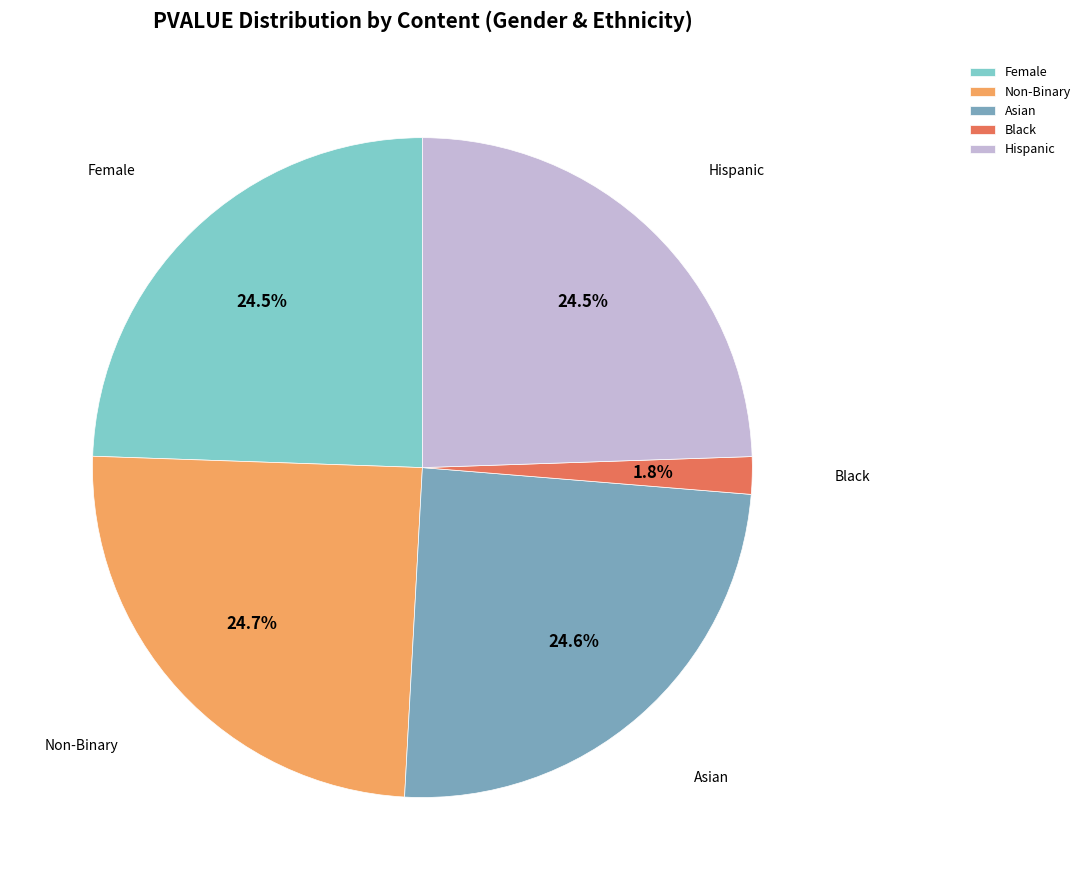

Is it true that Asian is 25% of the pie?

True